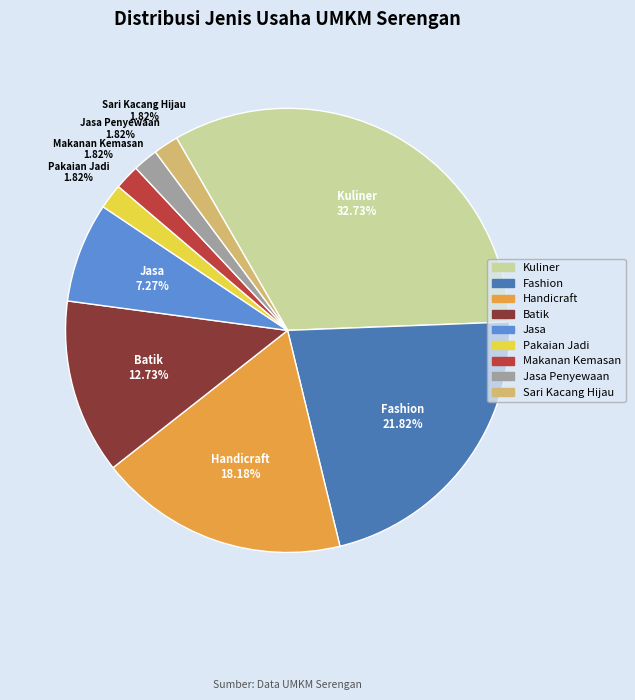

To the nearest percent, what is the average slice percentage?

11%